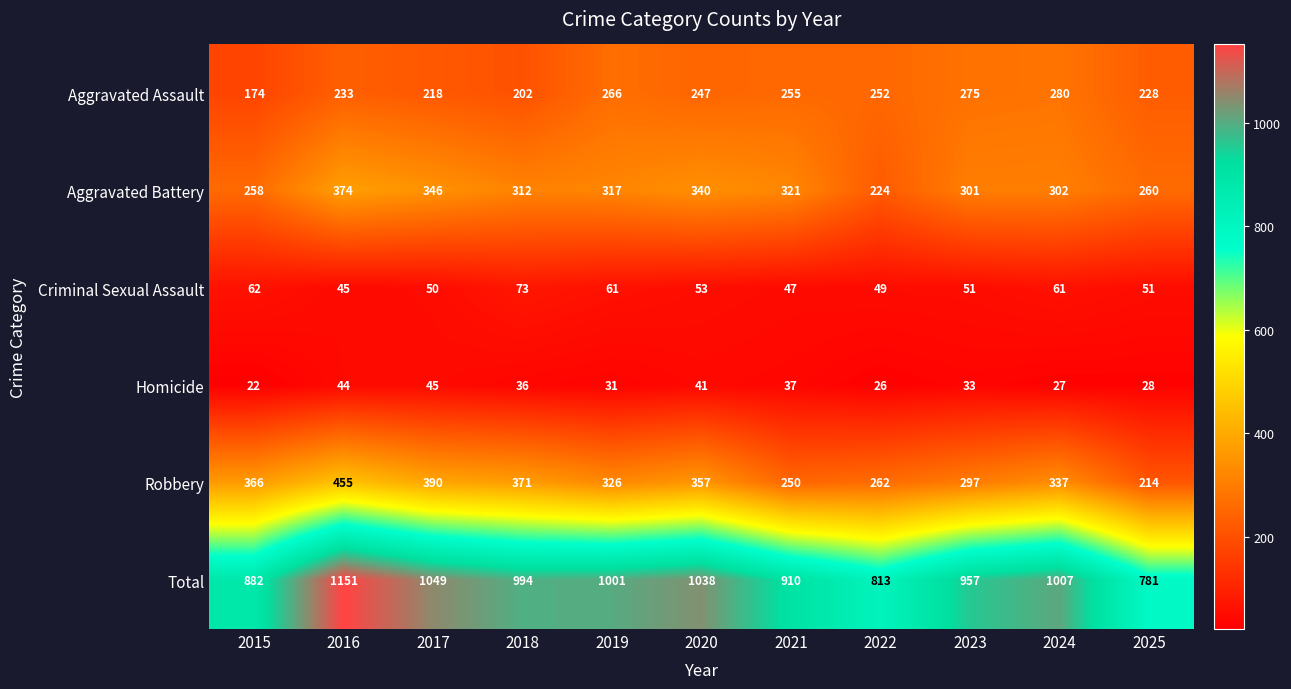

At which label does Homicide first exceed 33?

2016